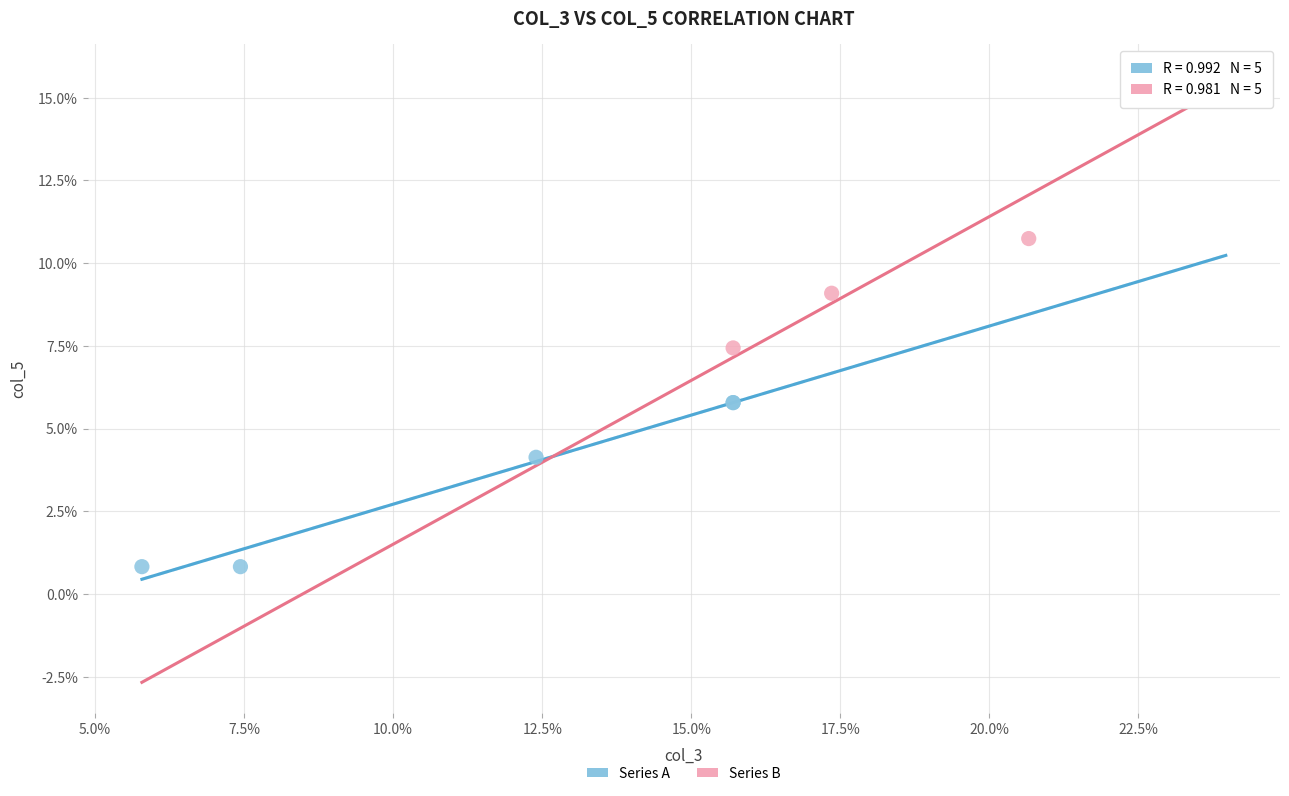

Which series reaches the minimum Y coordinate?

Series A